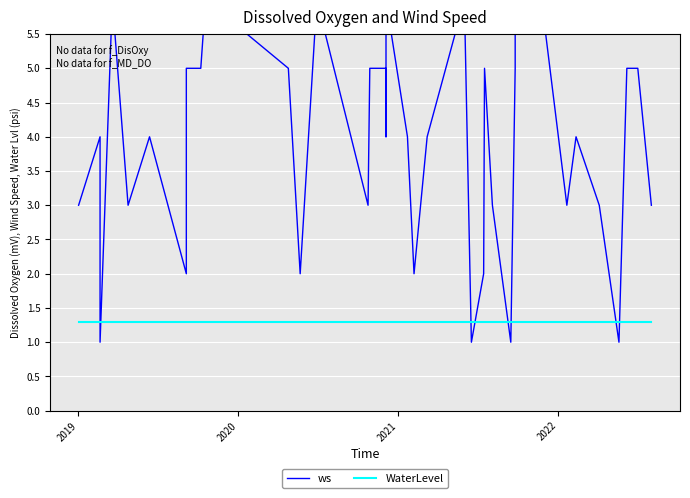

What is the label of the 2nd point from the left?

2019